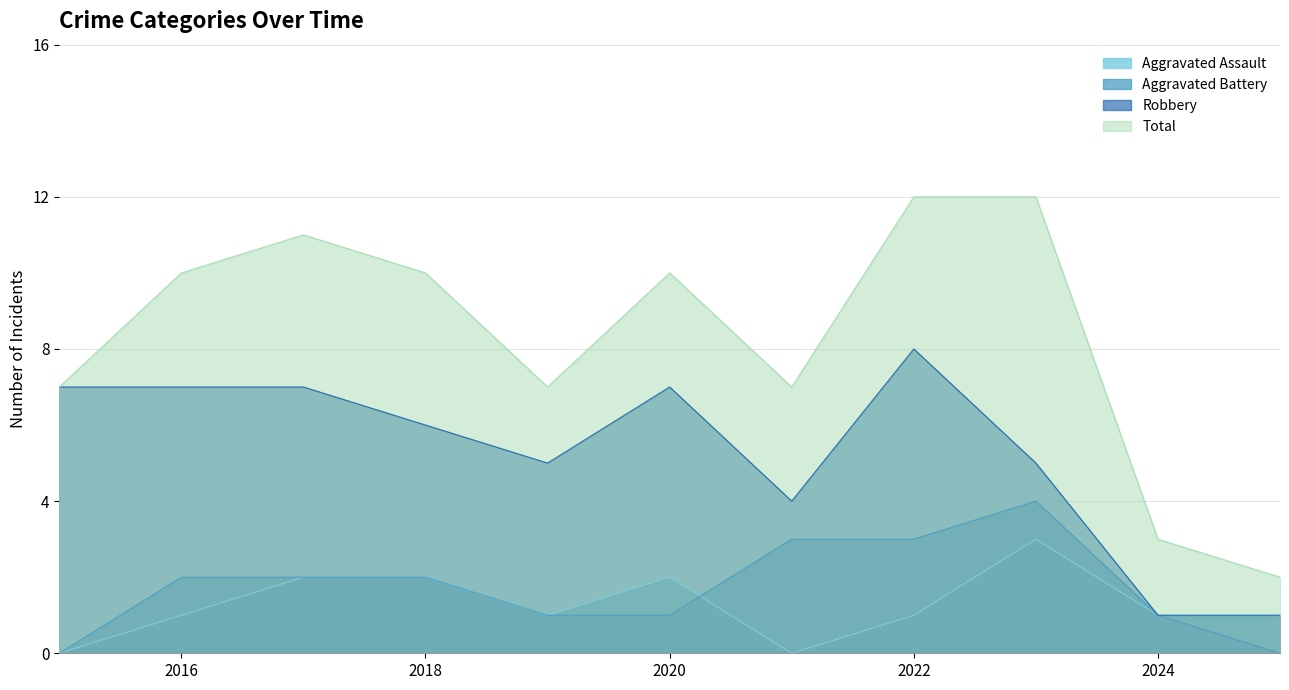

What is the spread (max minus min) of values at 2021?

7